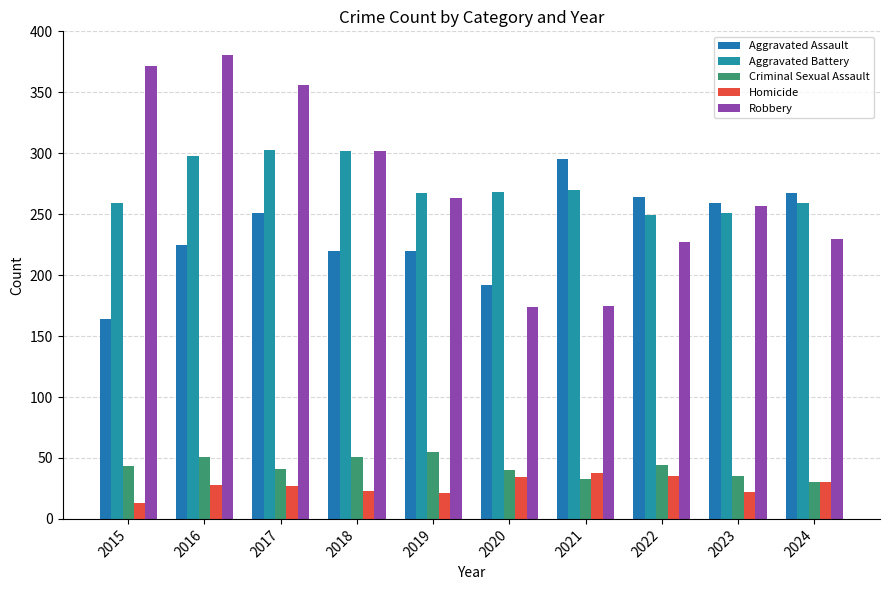

What is the minimum value for Aggravated Assault?

164